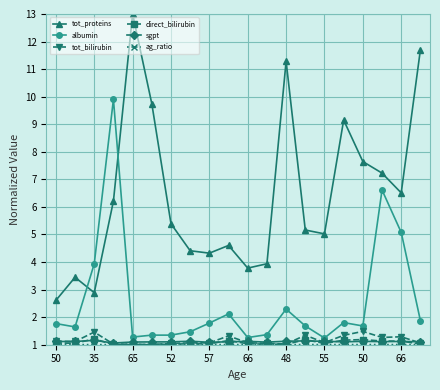

True or false: tot_proteins and sgpt intersect in this chart.

False